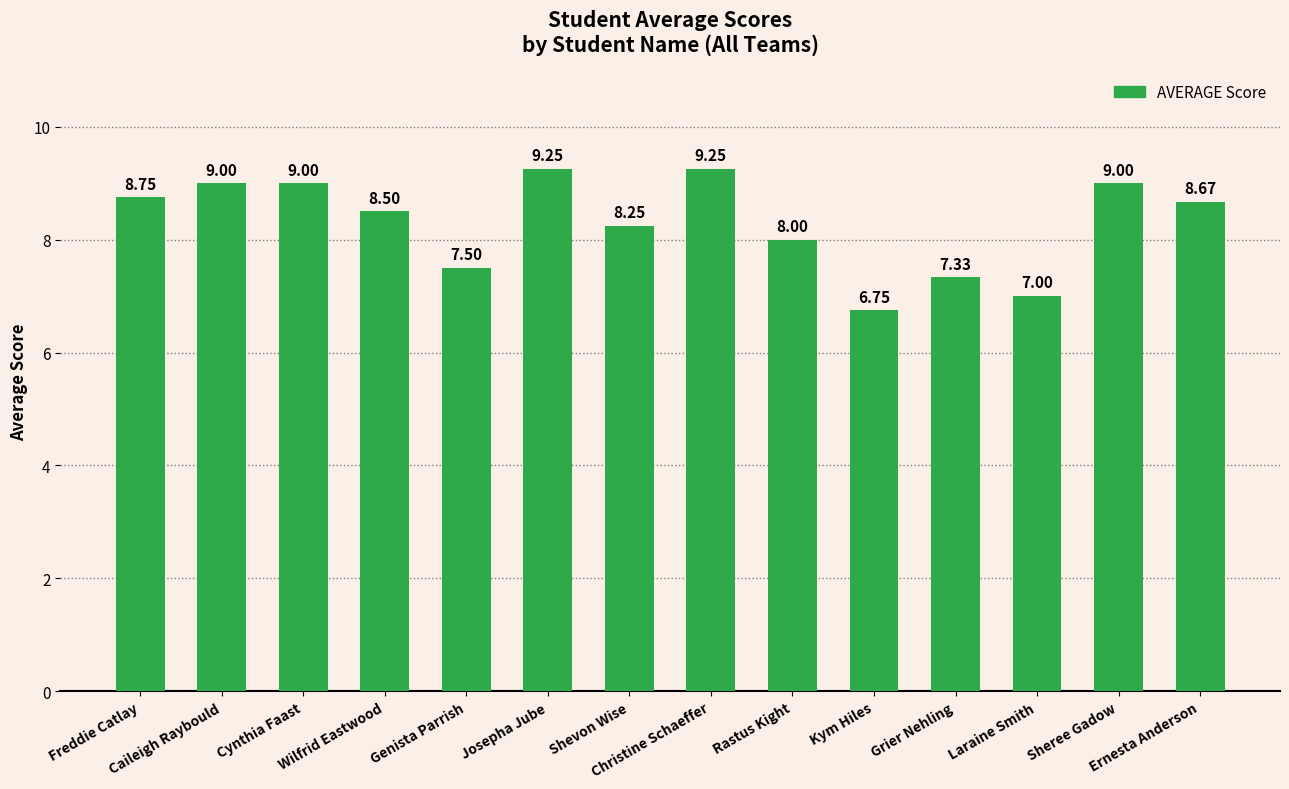

How many data points does each series have?

14